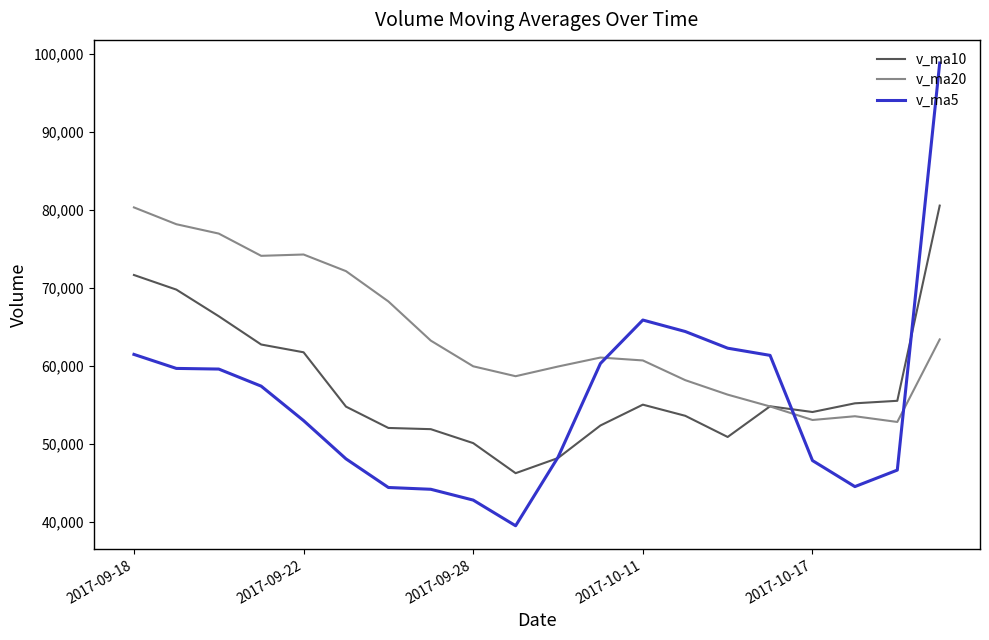

What is the difference between the second highest and minimum values in the v_ma20 series?

25321.8